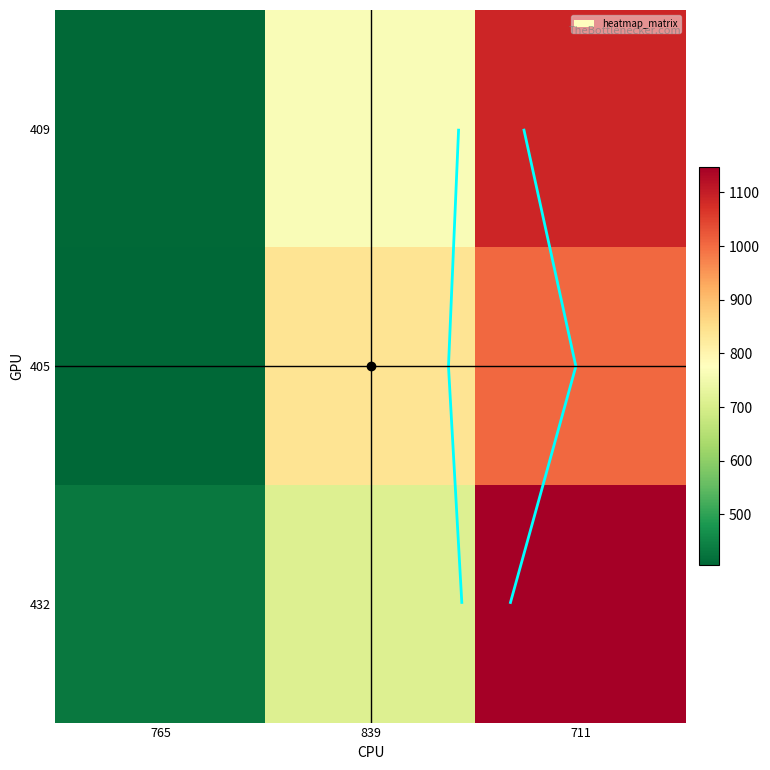

List the series in order of their overall mean, lowest first.

405, 409, 432